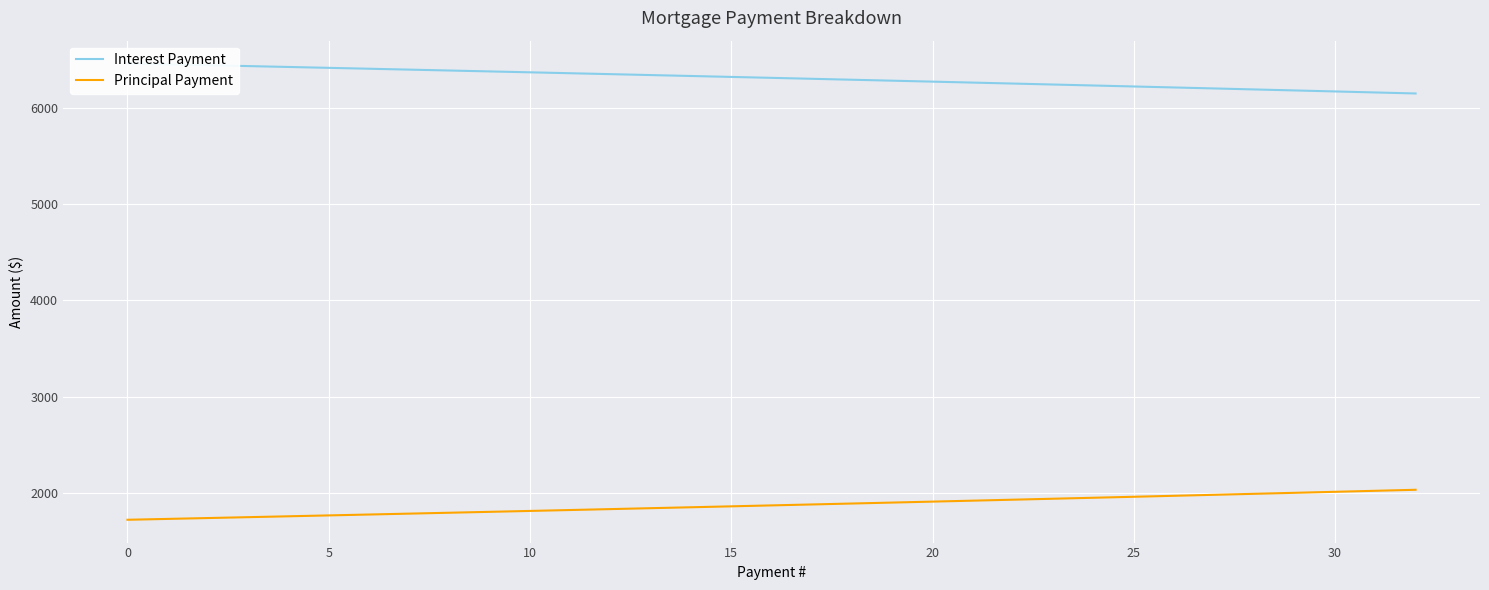

What is the lowest value of the Principal Payment series?

1721.6